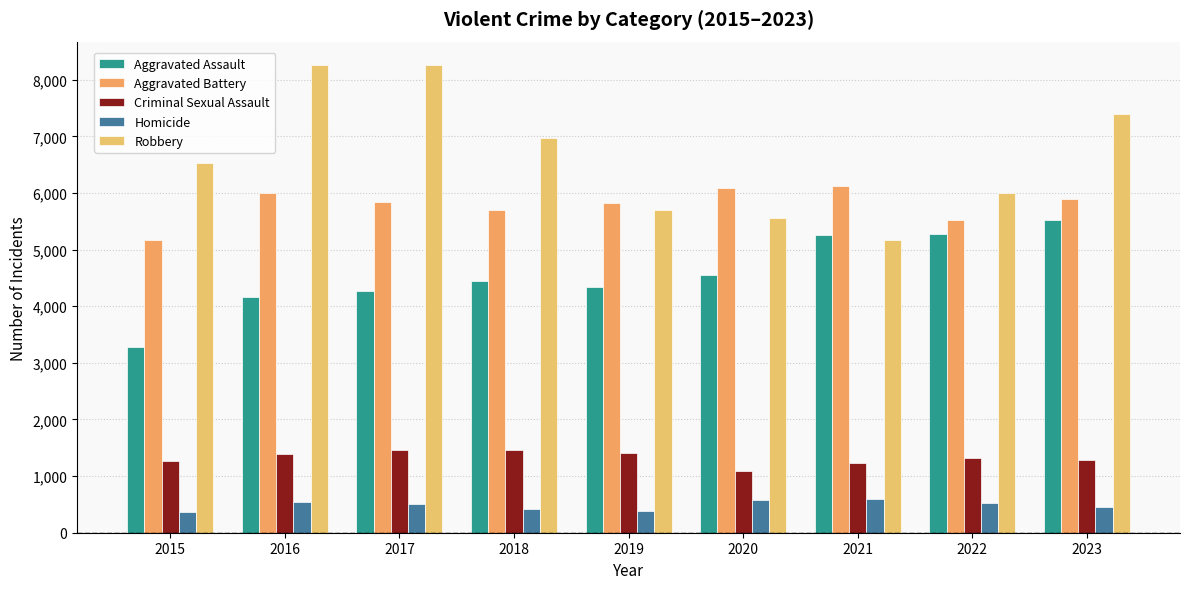

How many groups of bars are there?

9